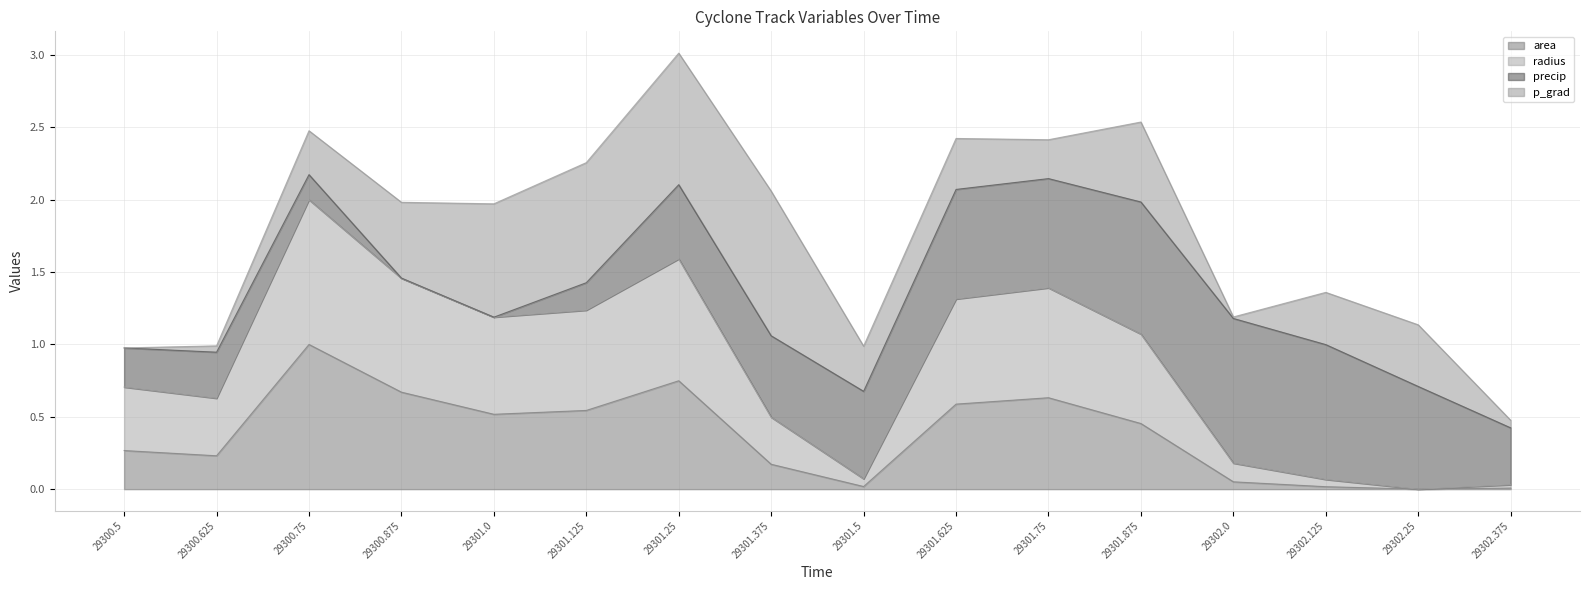

The value of area at 29300.875 is 0.7. True or false?

True